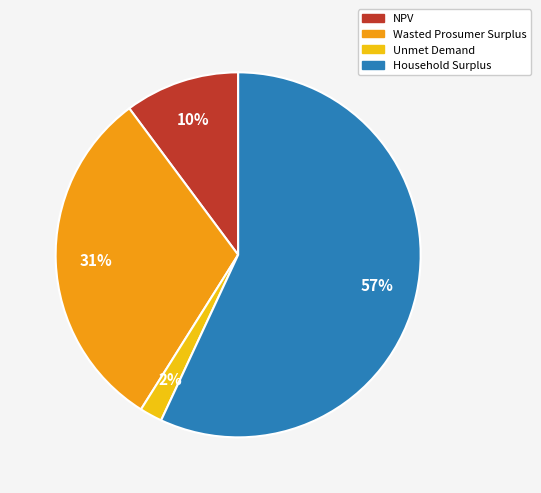

What is the smallest slice in the pie chart?

Unmet Demand